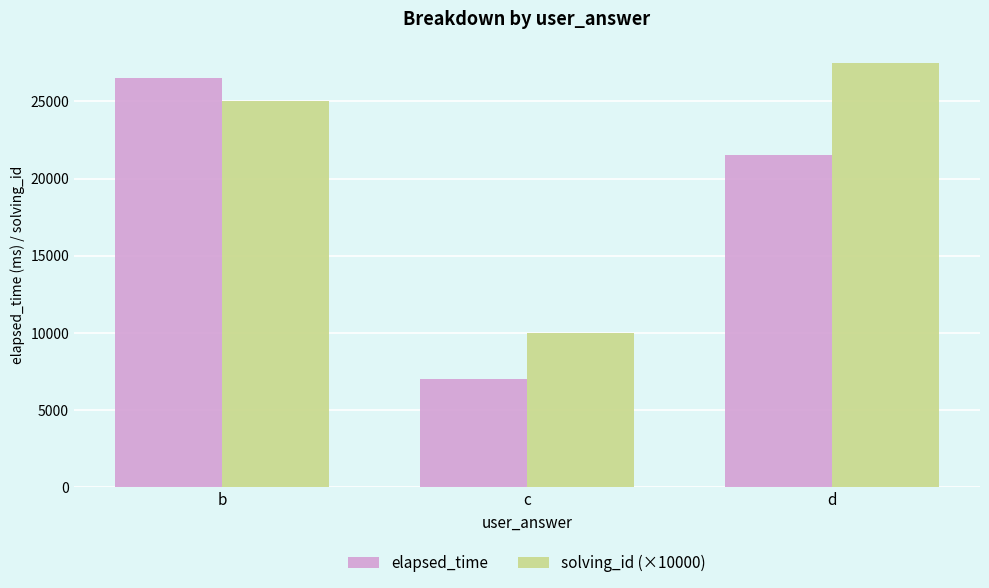

Where is solving_id (×10000) nearest to the value 18750?

b